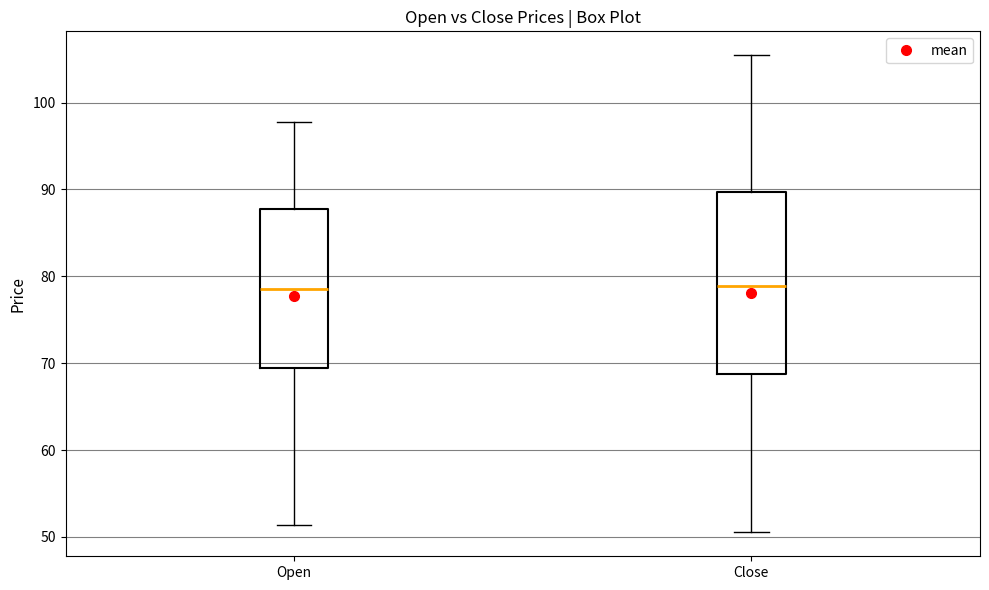

Reading left to right, read every box against the y-axis: the position of its median line, the range the box covers, and the ends of its whiskers. The values are not printed on the chart, so give them approximately, as read against the axis.

Open: median 78, box 70 to 88, whiskers 51 to 98
Close: median 79, box 69 to 90, whiskers 51 to 105